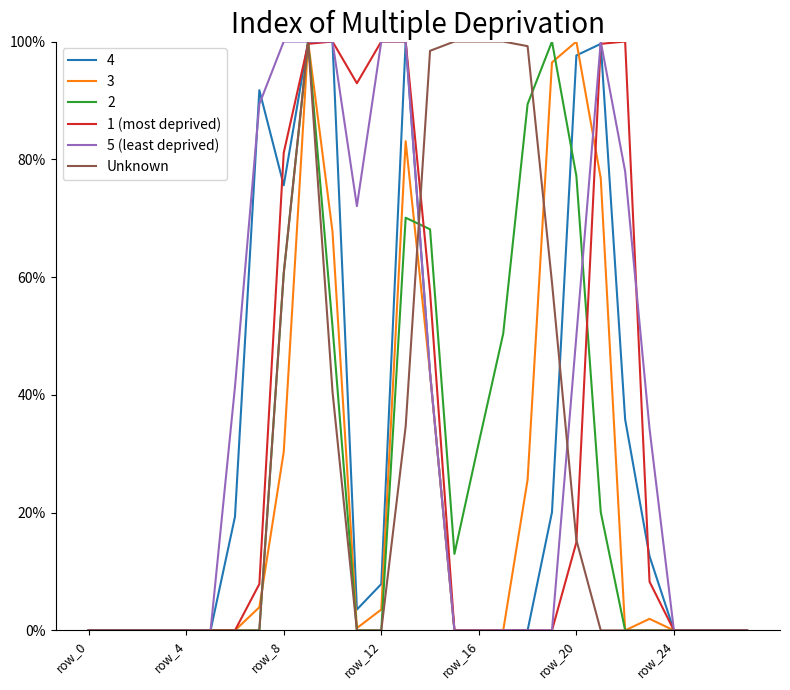

What is the average value of the Unknown series?

0.3